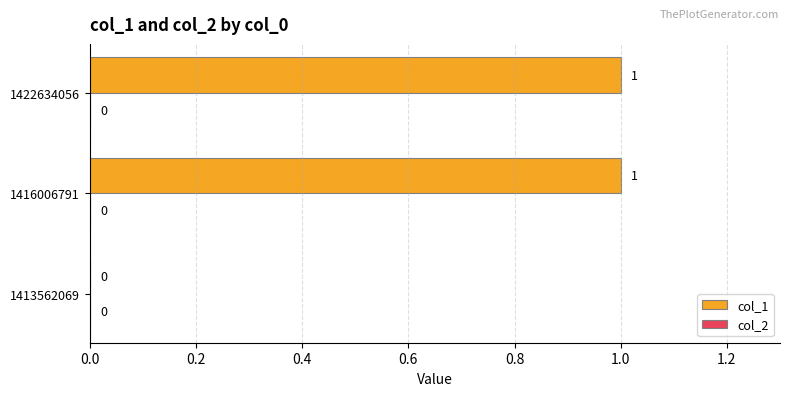

Which has a higher value, 1422634056 or 1413562069?

1422634056